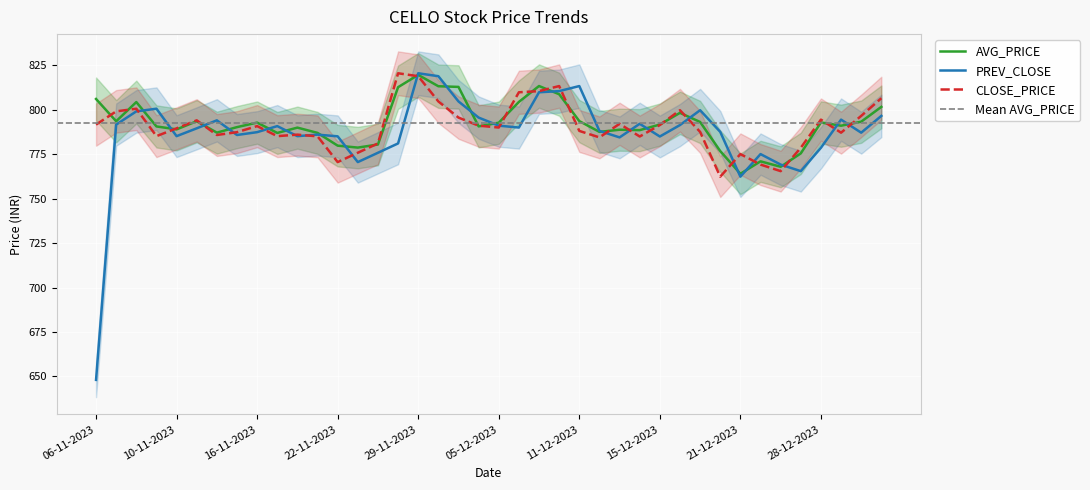

Is it true that AVG_PRICE equals 1138.6 at 11-12-2023?

False